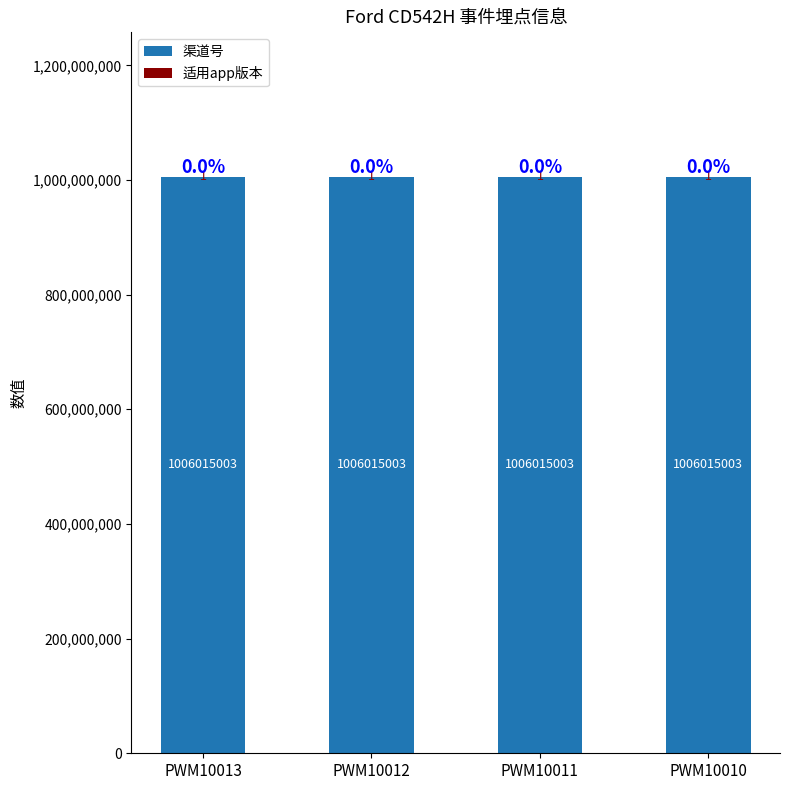

The value of 渠道号 at PWM10012 is 1006015003. True or false?

True